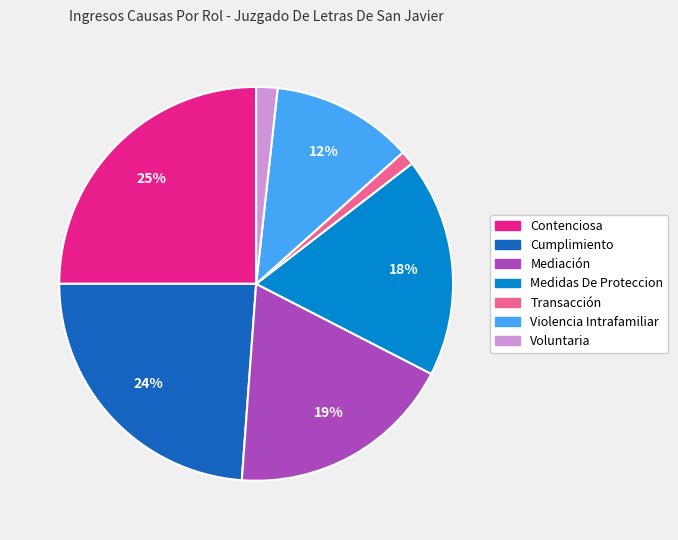

True or false: Violencia Intrafamiliar accounts for 12% of the total.

True